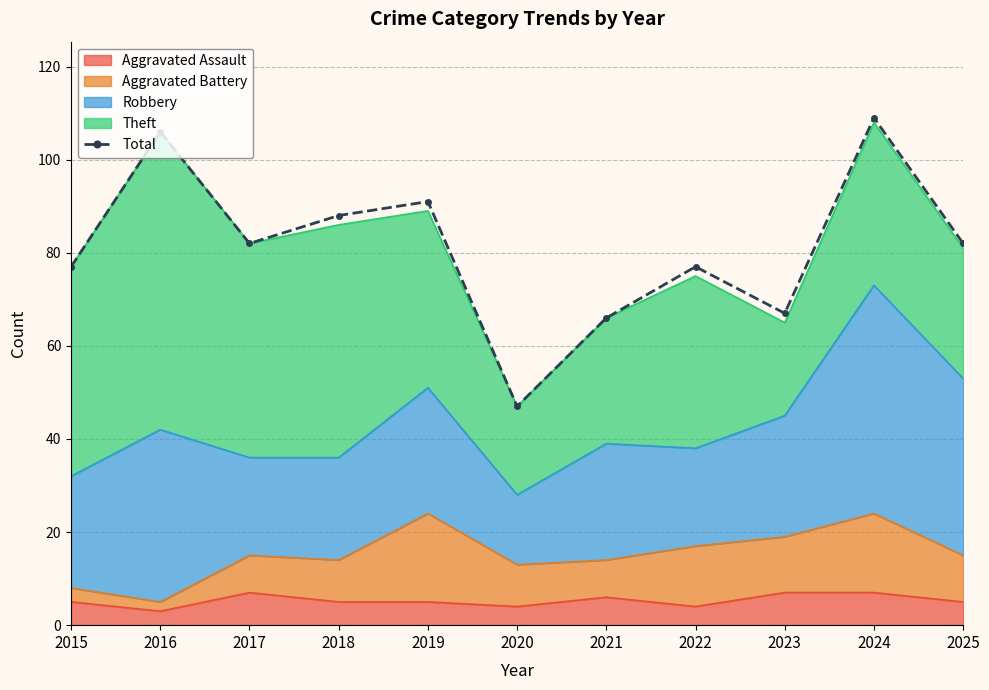

Rank the categories by value from lowest to highest.

2020, 2021, 2023, 2015, 2022, 2017, 2025, 2018, 2019, 2016, 2024